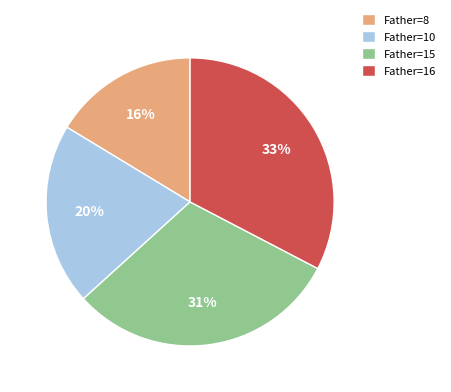

The Father=16 slice represents 33% of the pie. True or false?

True